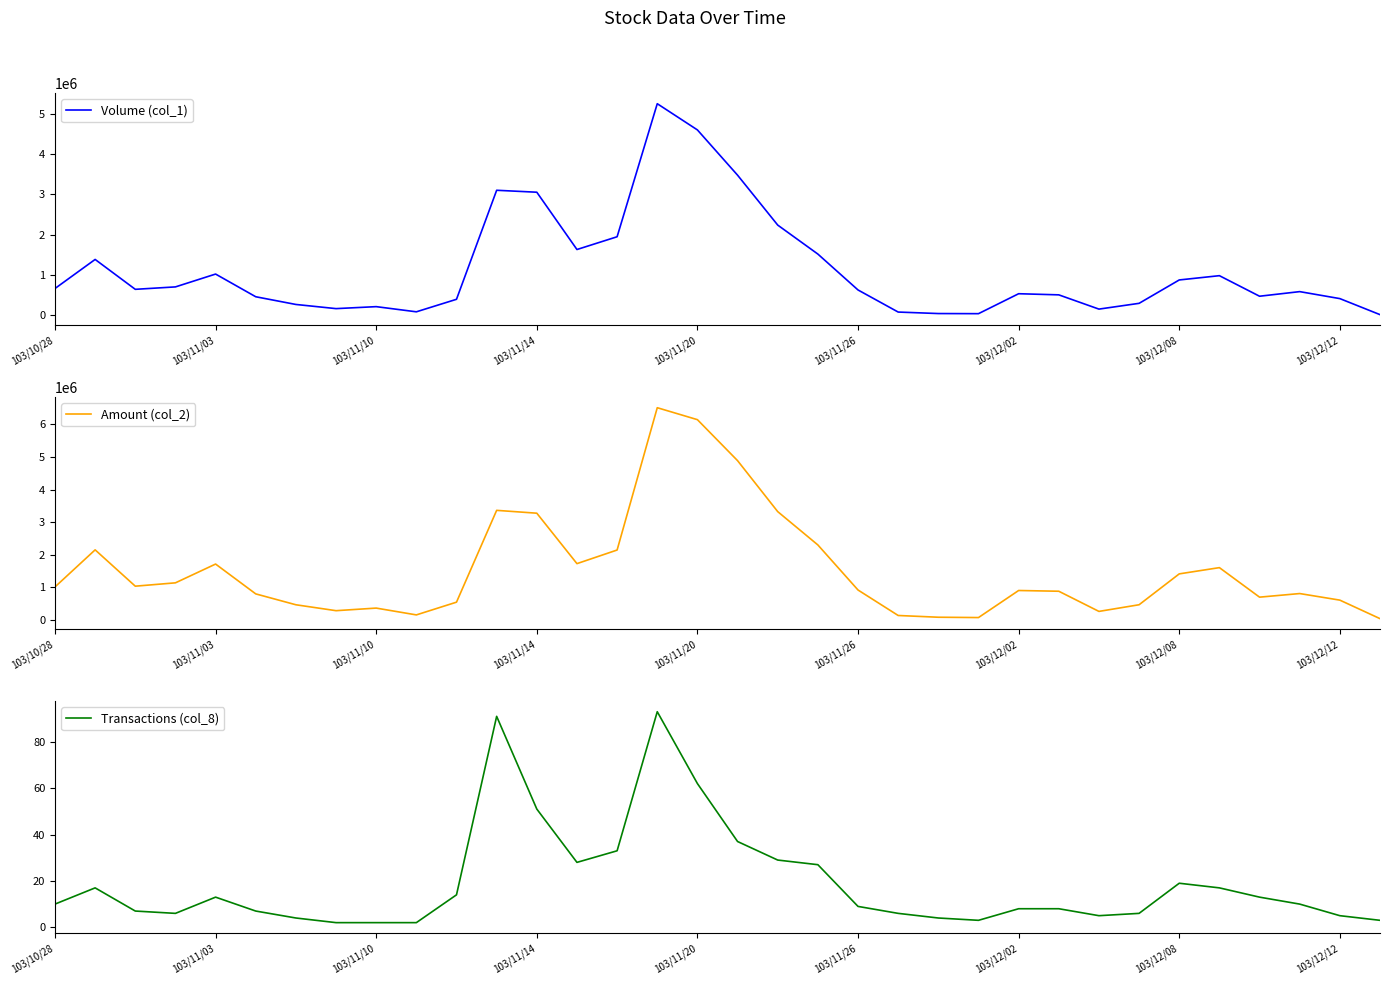

What is the sum of all Amount (col_2) values?

52079720